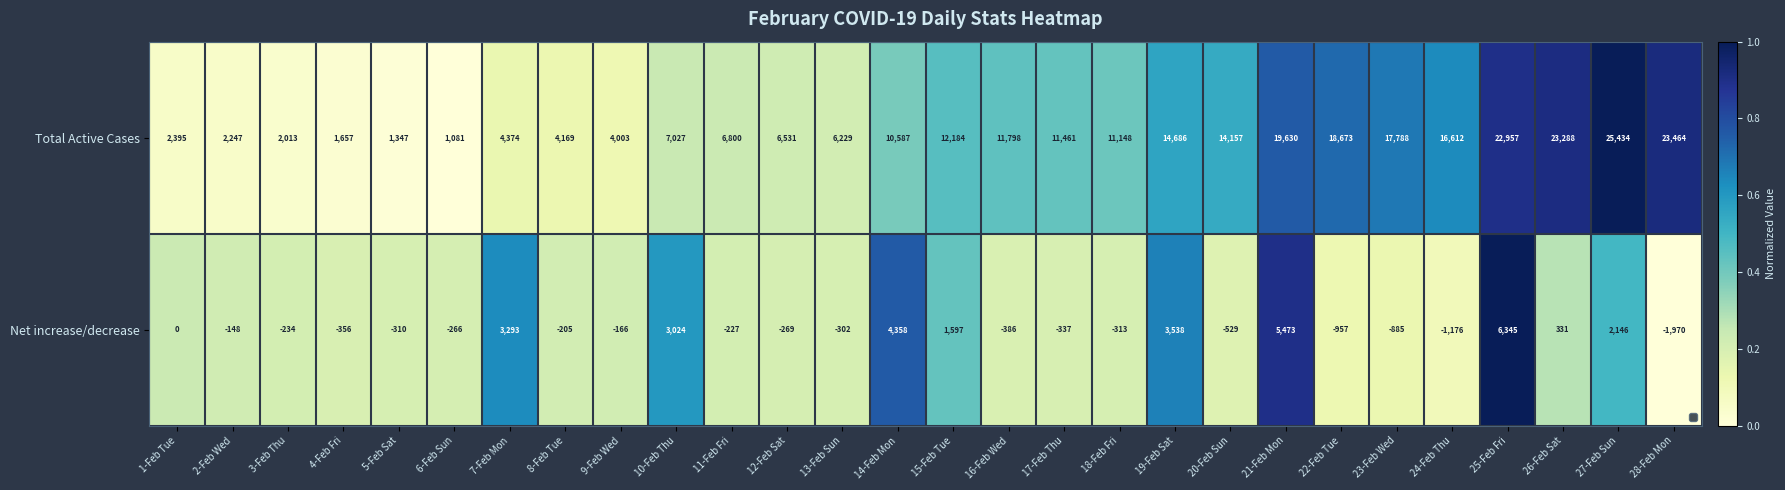

What is the maximum value shown in the chart?

25434